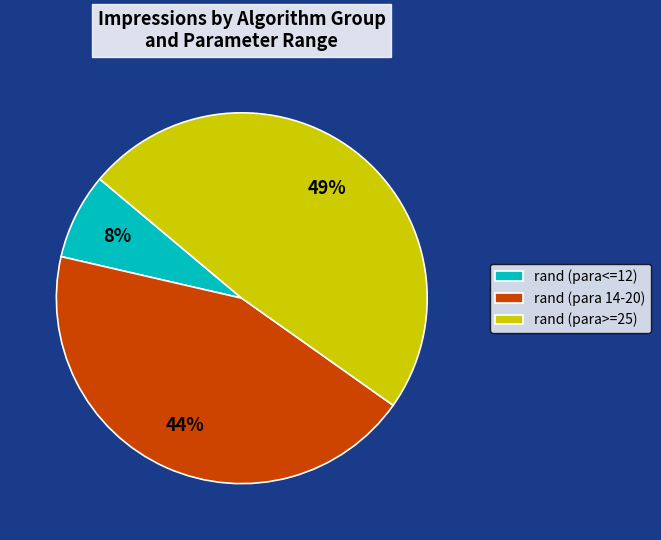

Is there any slice that represents more than half of the pie?

No